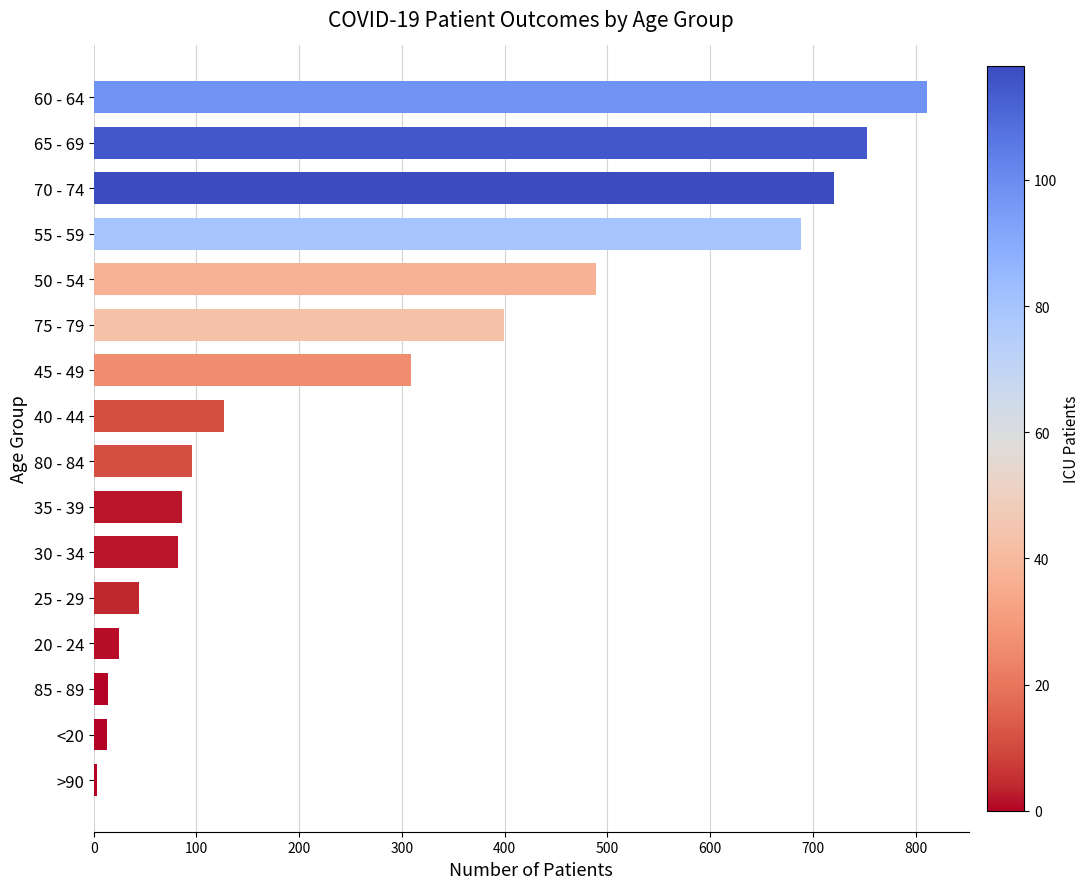

What is the sum of all values?

4660